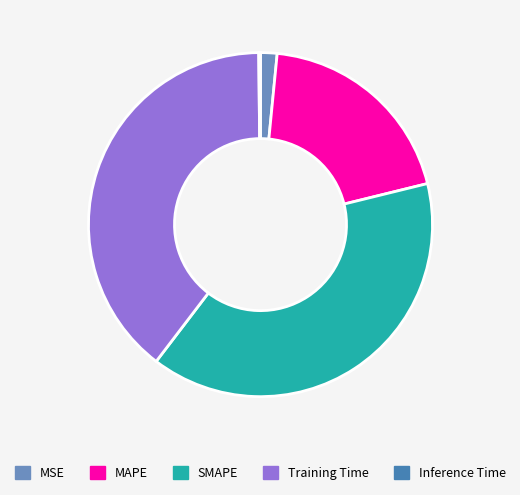

Approximately how many times larger is the value at MAPE compared to SMAPE?

0.5